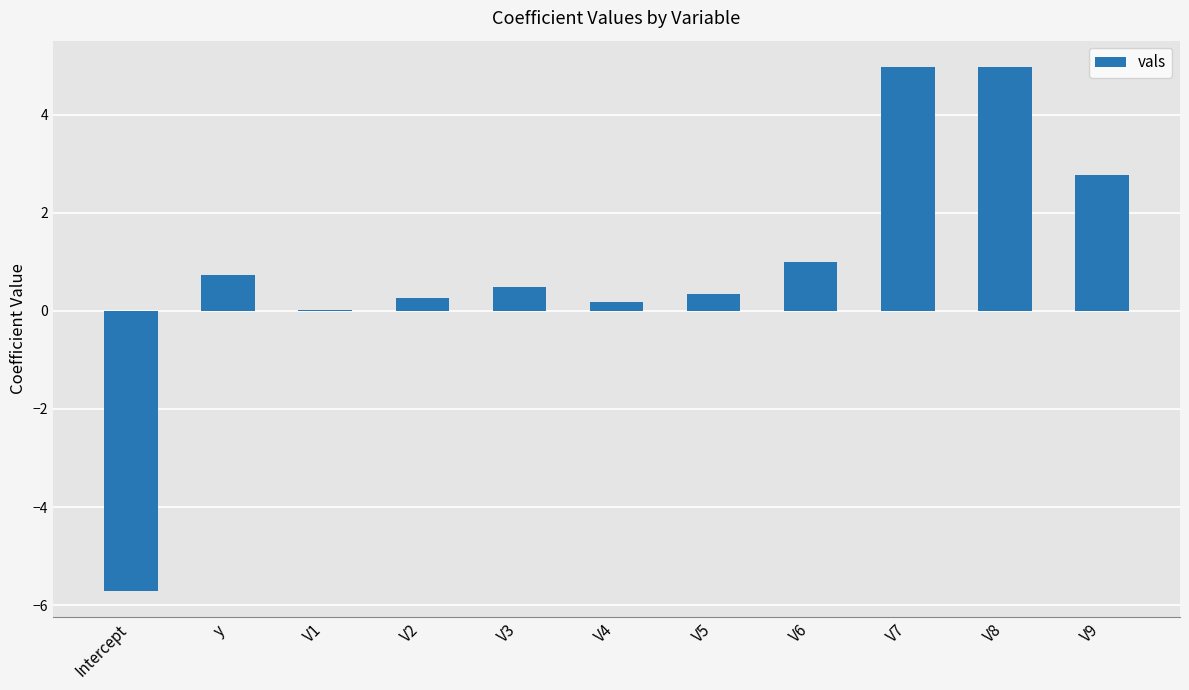

The chart shows a value of 0.7 at y. True or false?

True